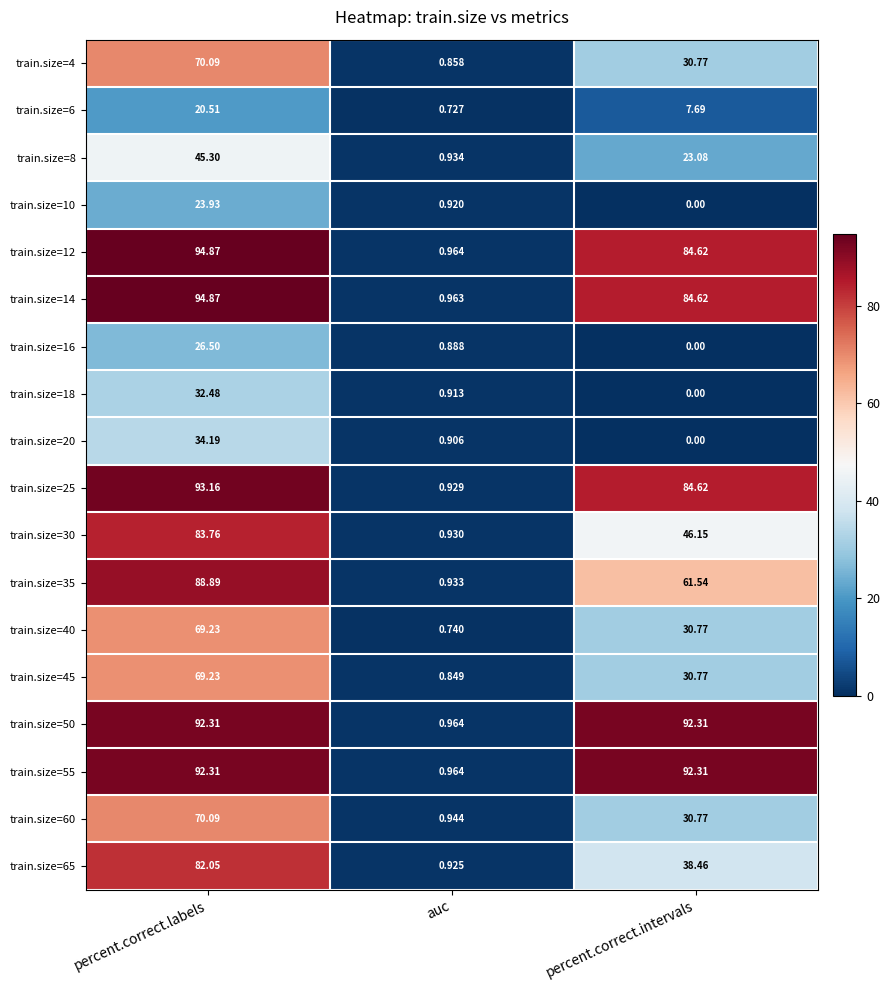

Is the value of train.size=8 at percent.correct.intervals greater than the value of train.size=16 at percent.correct.intervals?

Yes